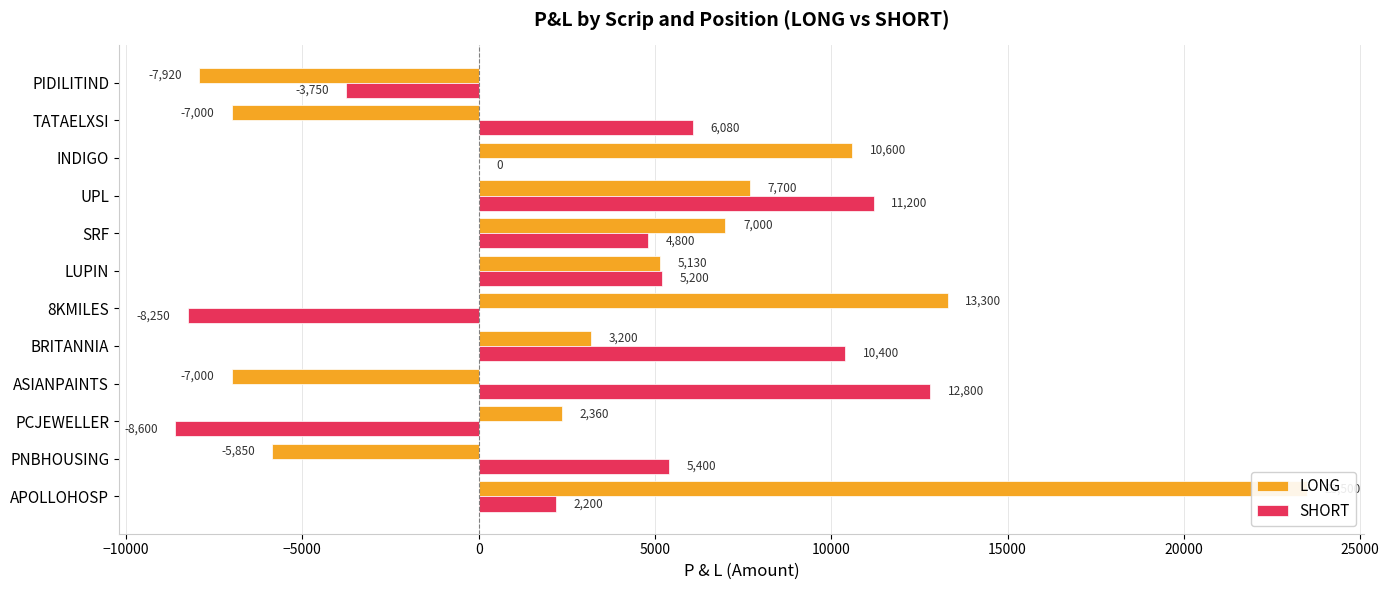

List the series in order of their overall mean, lowest first.

SHORT, LONG